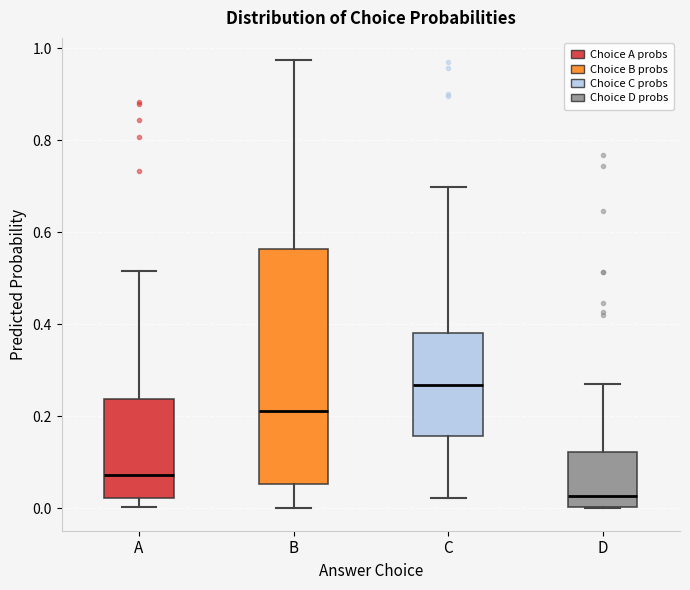

Reading left to right, transcribe this box plot: for each box, give where its median line is, the range the box spans, and where its two whiskers end, as read against the y-axis. The values are not printed on the chart, so give them approximately, as read against the axis.

A: median 0.08, box 0.02 to 0.24, whiskers 0.00 to 0.52
B: median 0.22, box 0.06 to 0.56, whiskers 0.00 to 0.98
C: median 0.26, box 0.16 to 0.38, whiskers 0.02 to 0.70
D: median 0.02, box 0.00 to 0.12, whiskers 0.00 to 0.26